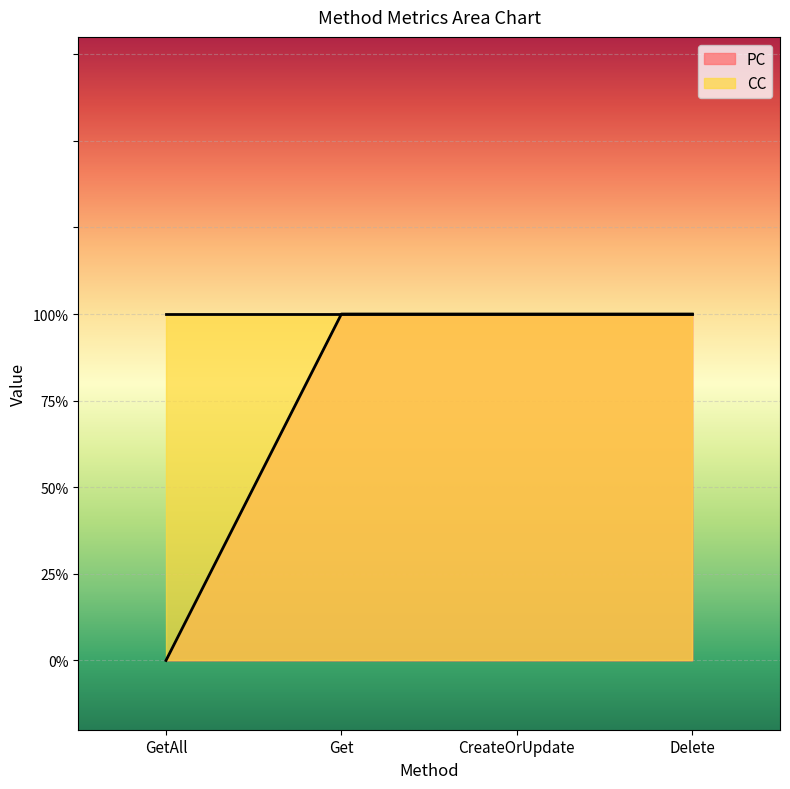

What is the value of the 2nd point from the left?

1